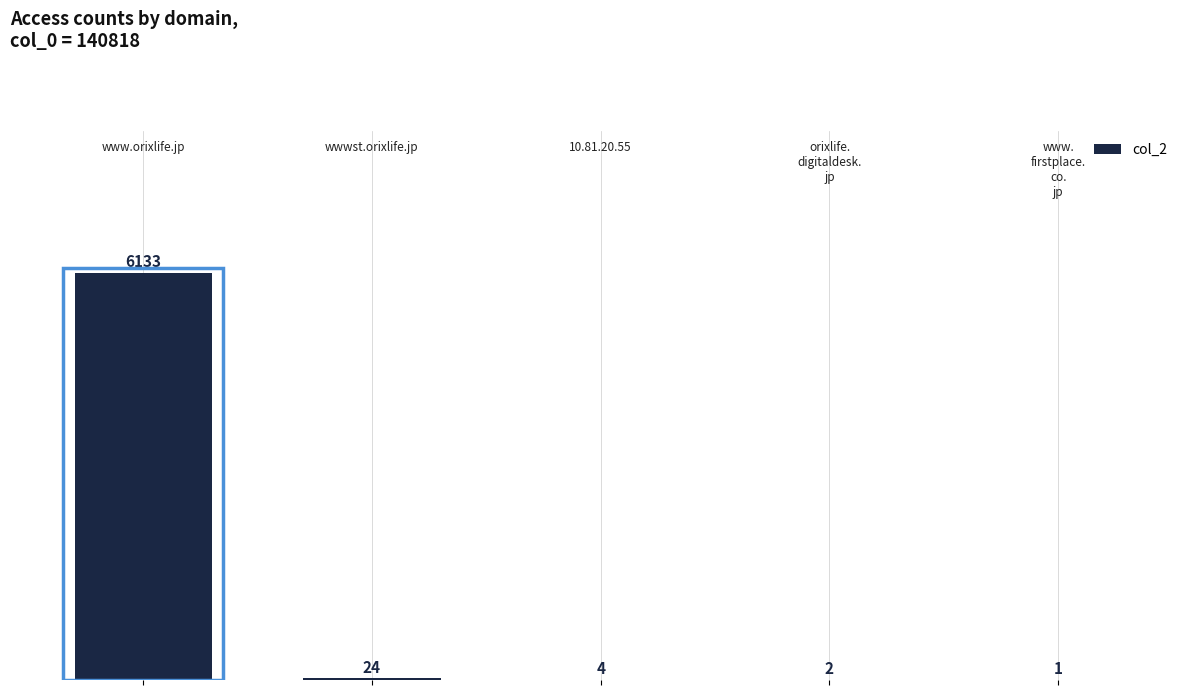

What is the maximum value shown in the chart?

6133